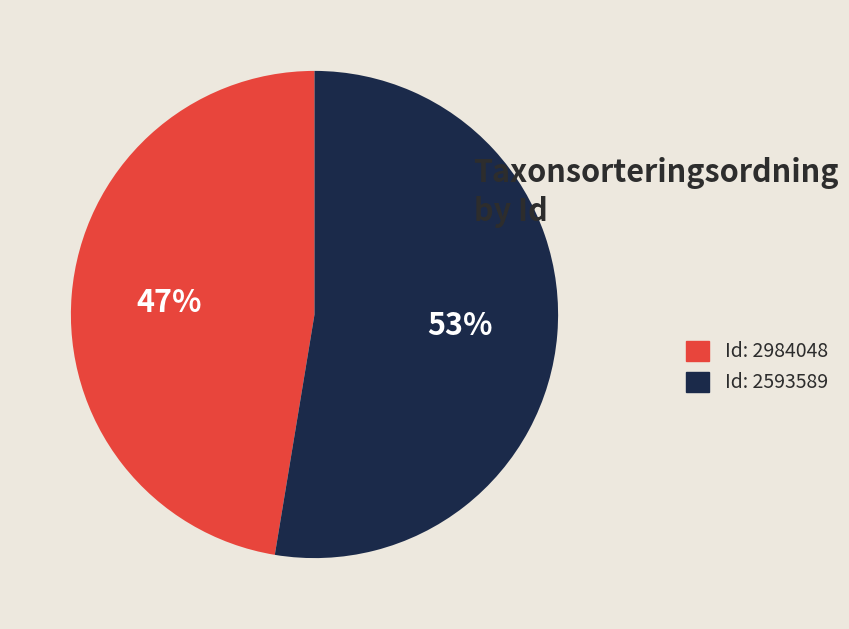

Which category has the smallest portion of the pie?

Id: 2984048